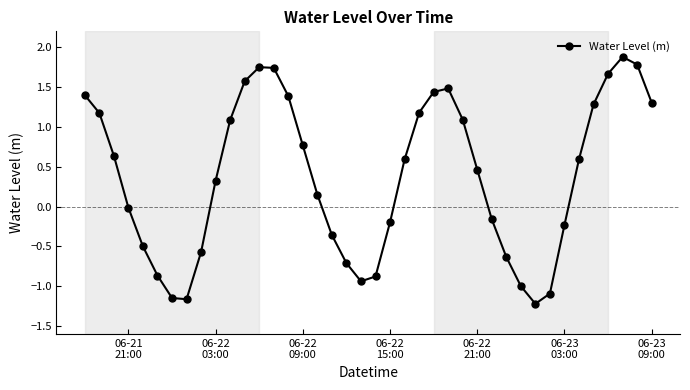

What is the average value?

0.4